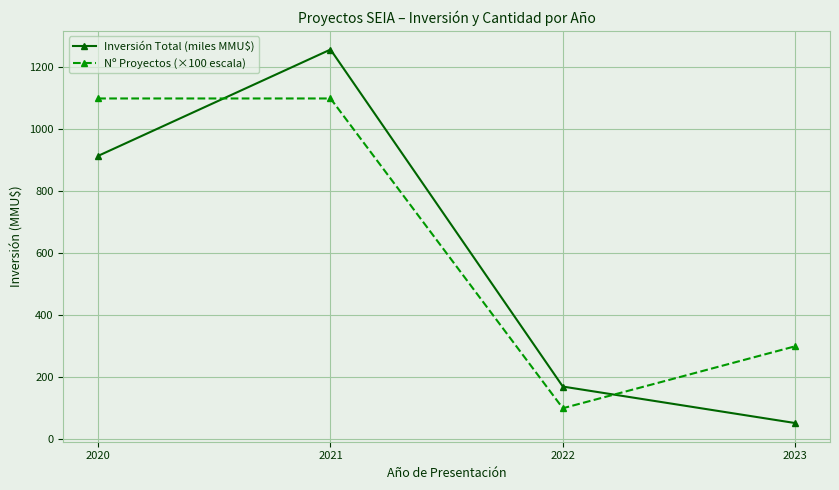

Which series has the largest range (max minus min)?

Inversión Total (miles MMU$)